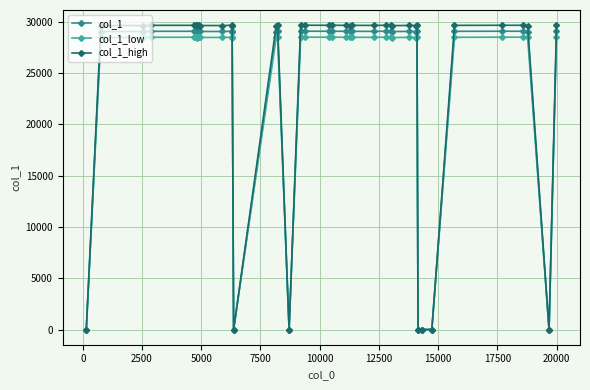

True or false: col_1 has more than 2 points higher than both neighbors.

True